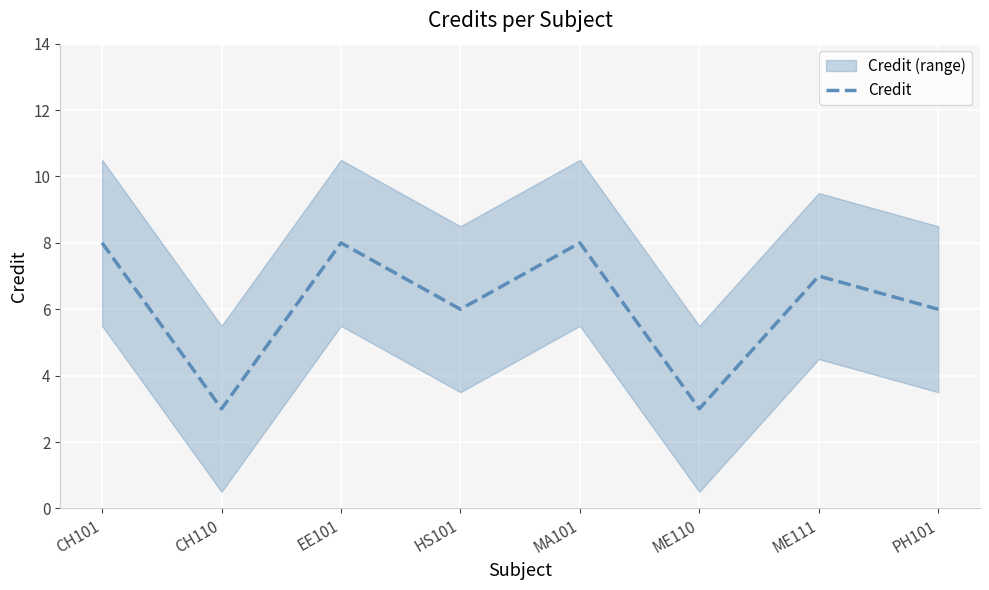

What position from the right is CH101?

8